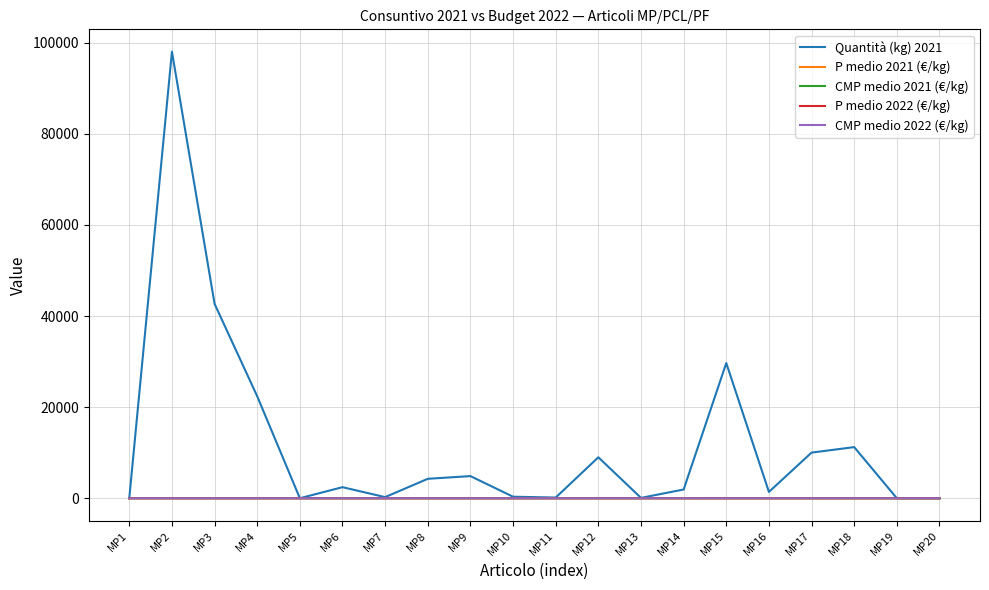

At which label does Quantità (kg) 2021 reach its peak?

MP2